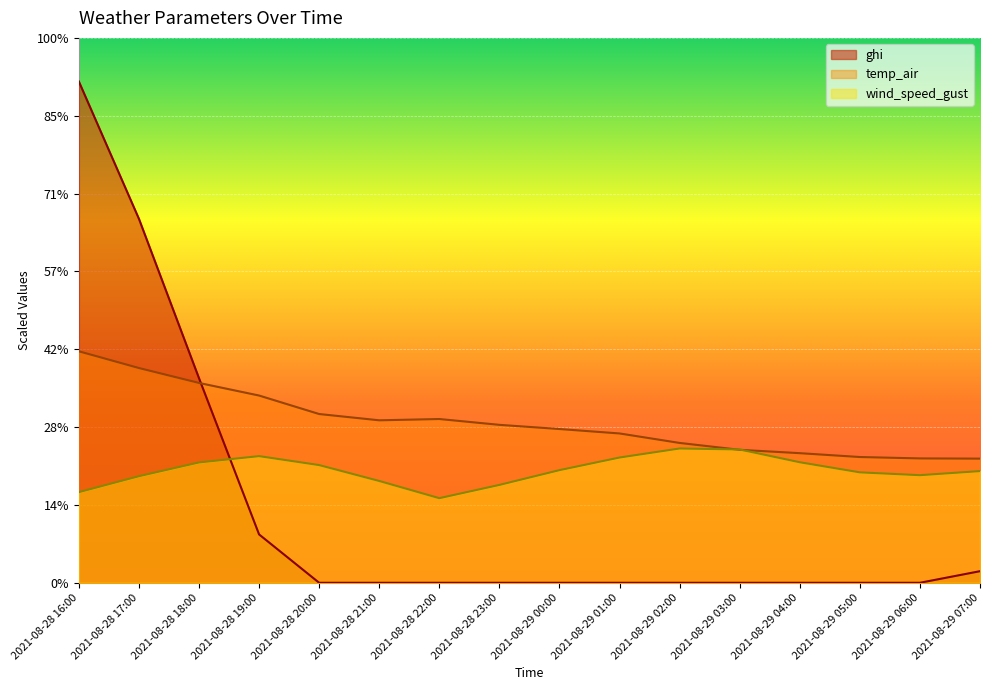

Reading left to right, list all the values displayed in this chart.

wind_speed_gust: 2021-08-28 16:00=116.4	2021-08-28 17:00=136.9	2021-08-28 18:00=154.6	2021-08-28 19:00=162.7	2021-08-28 20:00=151.2	2021-08-28 21:00=130.8	2021-08-28 22:00=108.7	2021-08-28 23:00=125.7	2021-08-29 00:00=144.7	2021-08-29 01:00=160.9	2021-08-29 02:00=172.5	2021-08-29 03:00=171.2	2021-08-29 04:00=154.8	2021-08-29 05:00=141.9	2021-08-29 06:00=138.2	2021-08-29 07:00=143.5
temp_air: 2021-08-28 16:00=297.4	2021-08-28 17:00=275.9	2021-08-28 18:00=256.7	2021-08-28 19:00=240.5	2021-08-28 20:00=216.8	2021-08-28 21:00=208.7	2021-08-28 22:00=210.4	2021-08-28 23:00=202.9	2021-08-29 00:00=197.5	2021-08-29 01:00=191.8	2021-08-29 02:00=179.6	2021-08-29 03:00=170.8	2021-08-29 04:00=166.5	2021-08-29 05:00=161.6	2021-08-29 06:00=159.8	2021-08-29 07:00=159.5
ghi: 2021-08-28 16:00=644.0	2021-08-28 17:00=467.6	2021-08-28 18:00=262.8	2021-08-28 19:00=62.1	2021-08-28 20:00=0.0	2021-08-28 21:00=0.0	2021-08-28 22:00=0.0	2021-08-28 23:00=0.0	2021-08-29 00:00=0.0	2021-08-29 01:00=0.0	2021-08-29 02:00=0.0	2021-08-29 03:00=0.0	2021-08-29 04:00=0.0	2021-08-29 05:00=0.0	2021-08-29 06:00=0.0	2021-08-29 07:00=14.9